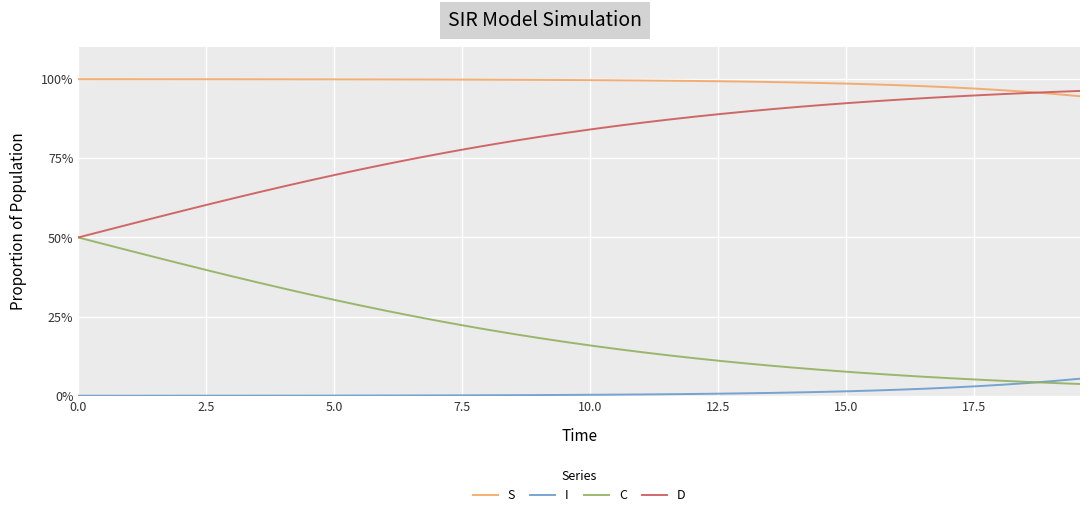

True or false: D has more than 2 points higher than both neighbors.

False